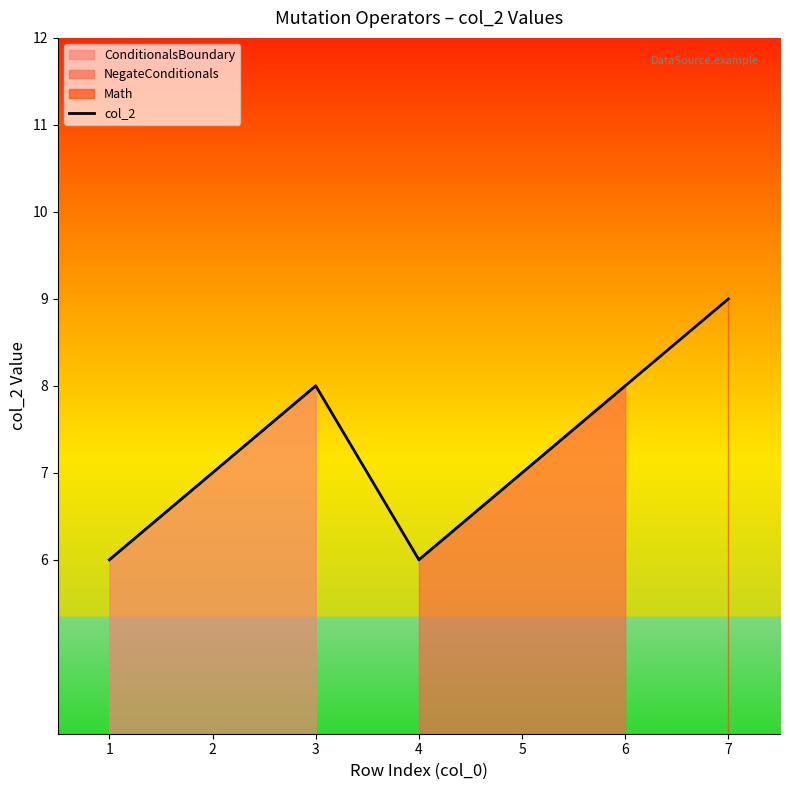

What is the value of the 3rd point from the left?

8